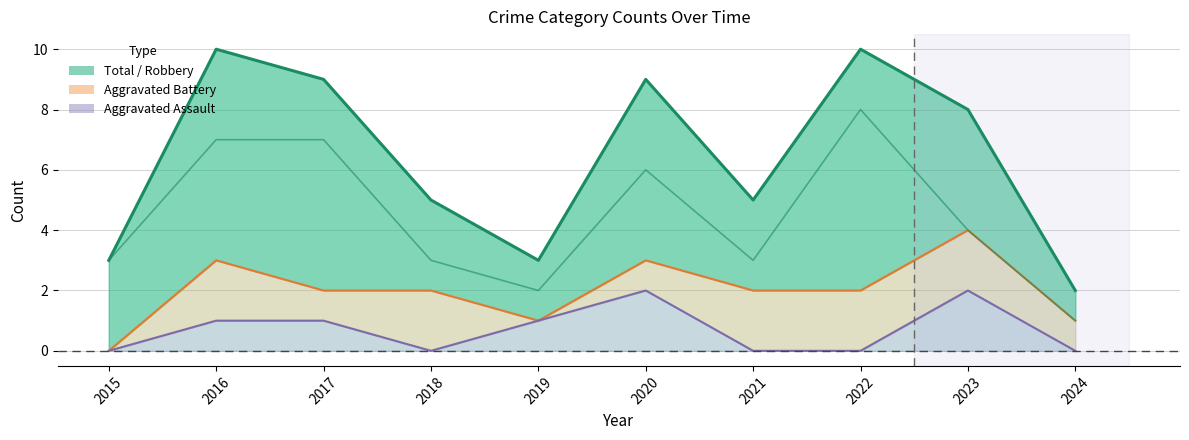

Where is the data nearest to the value 4?

2023